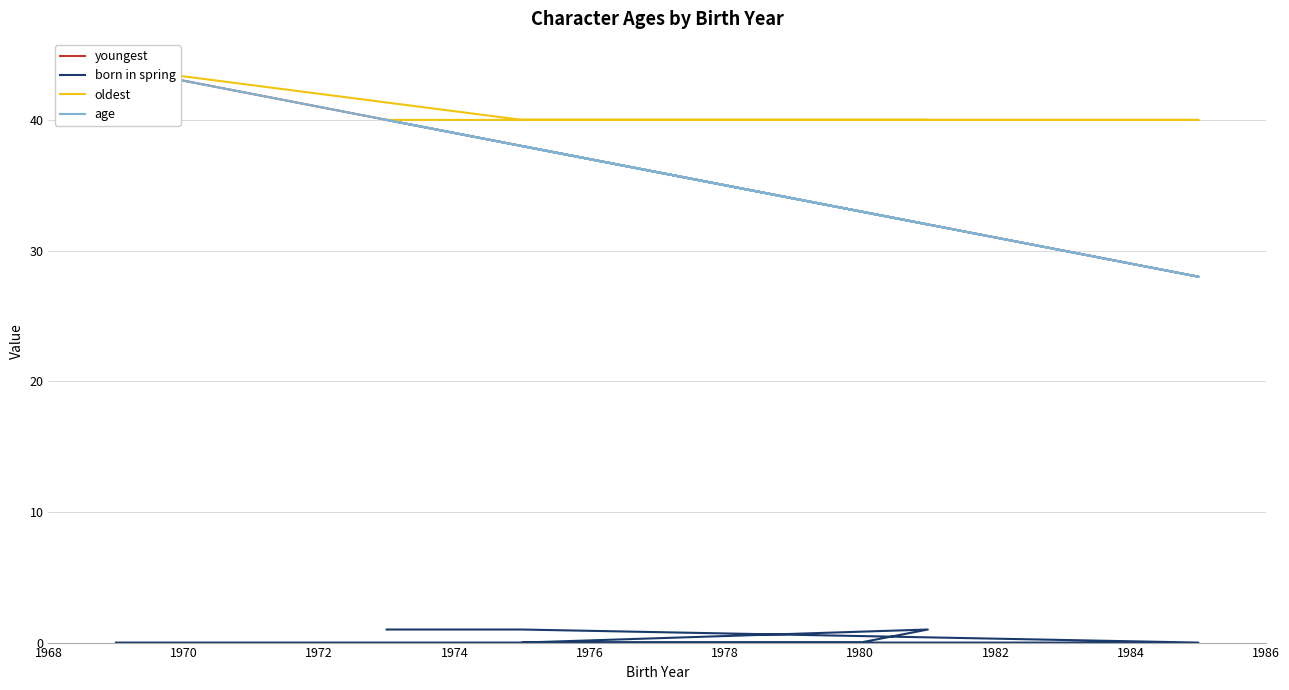

True or false: oldest has a value of 60 at 1980.

False